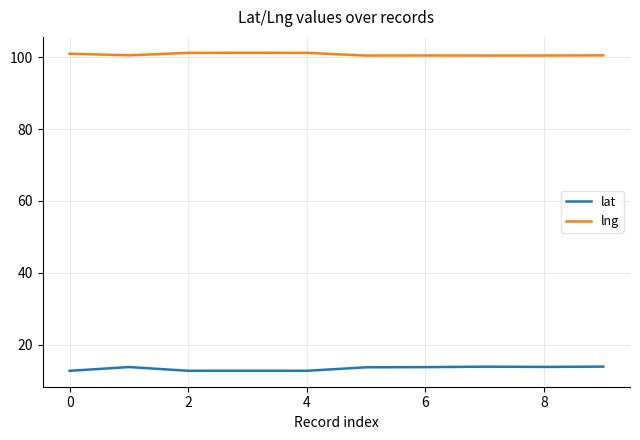

Which series has the largest total across all categories?

lng